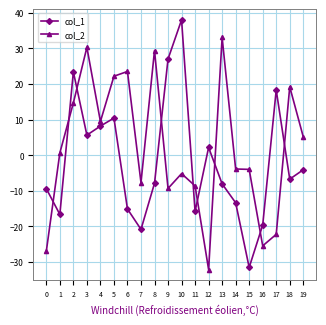

Where is col_2 nearest to the value 0?

1